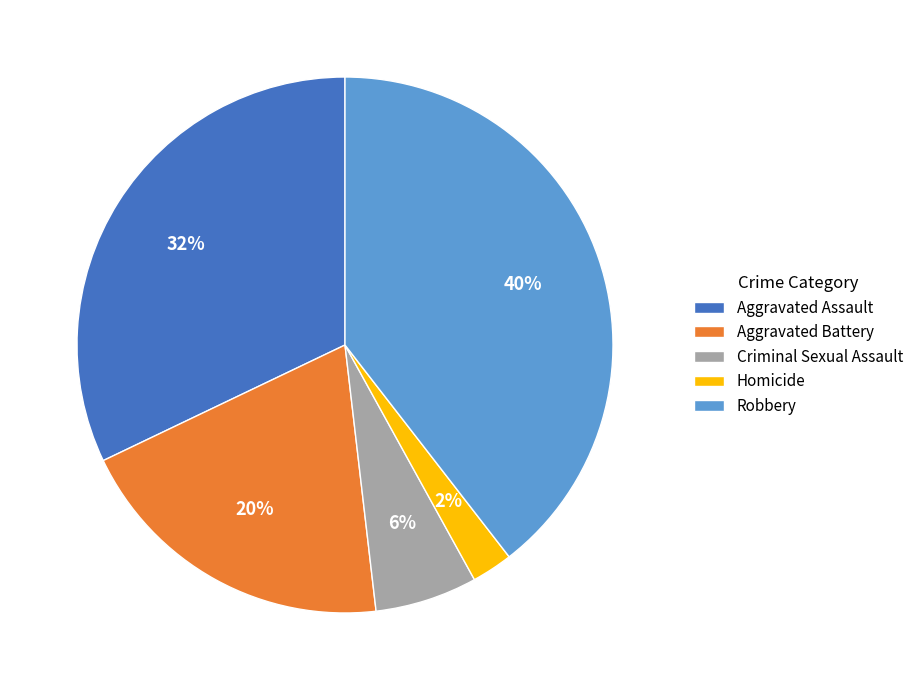

Does any single category account for the majority?

No